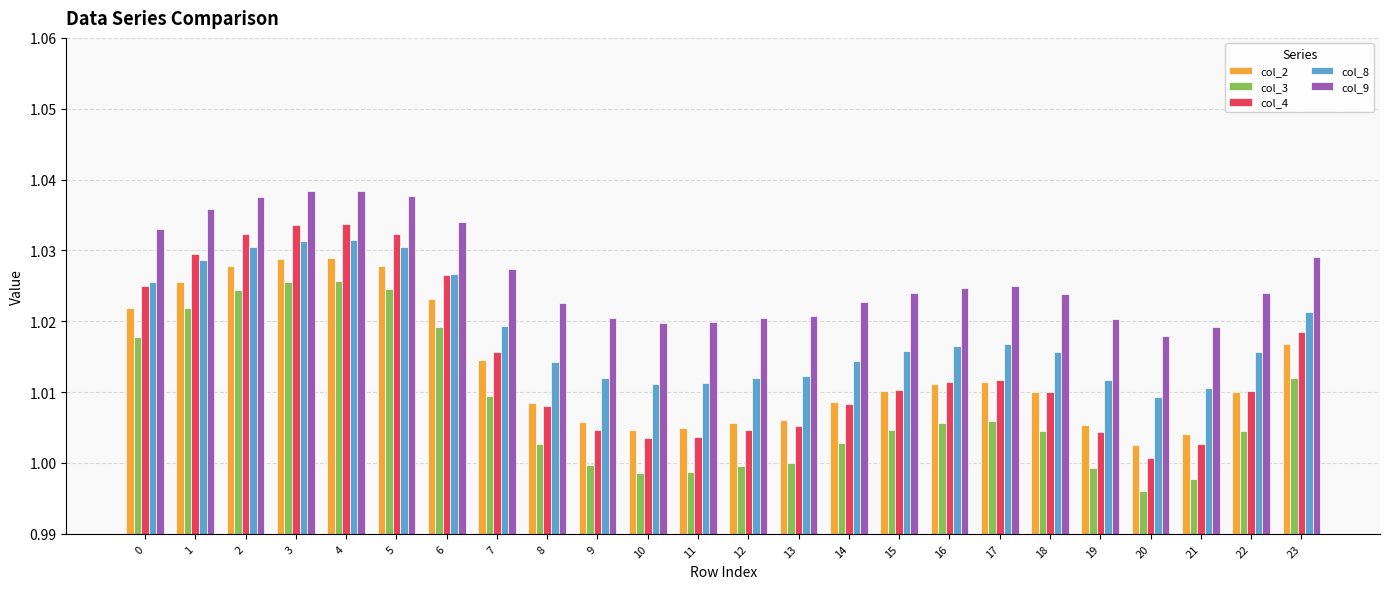

Count the number of categories in the chart.

24